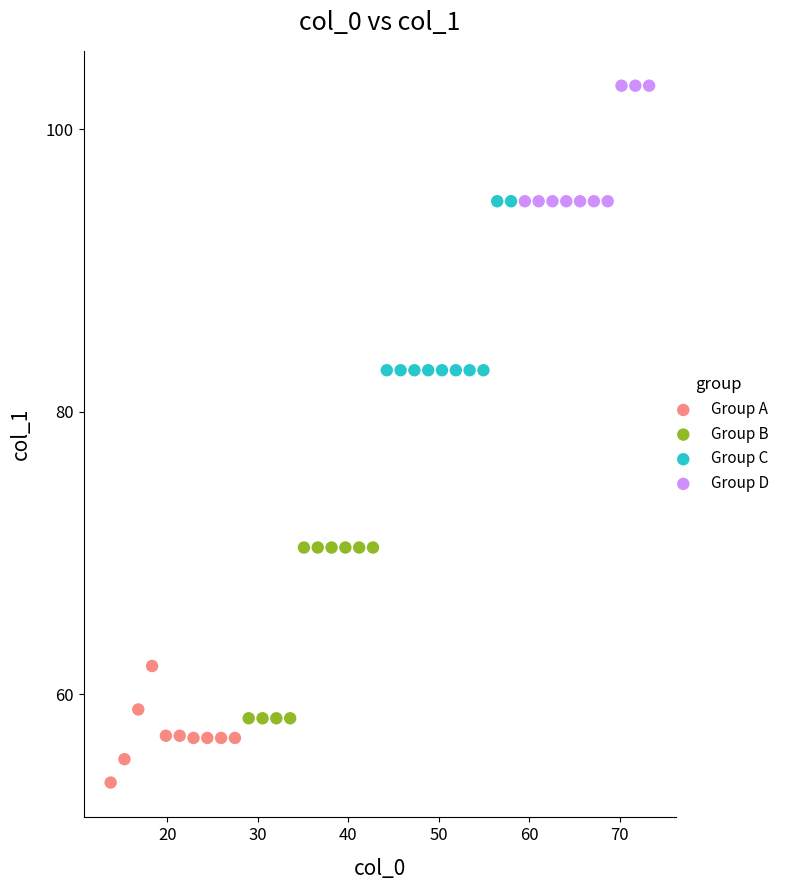

Which series contains the highest Y value?

Group D